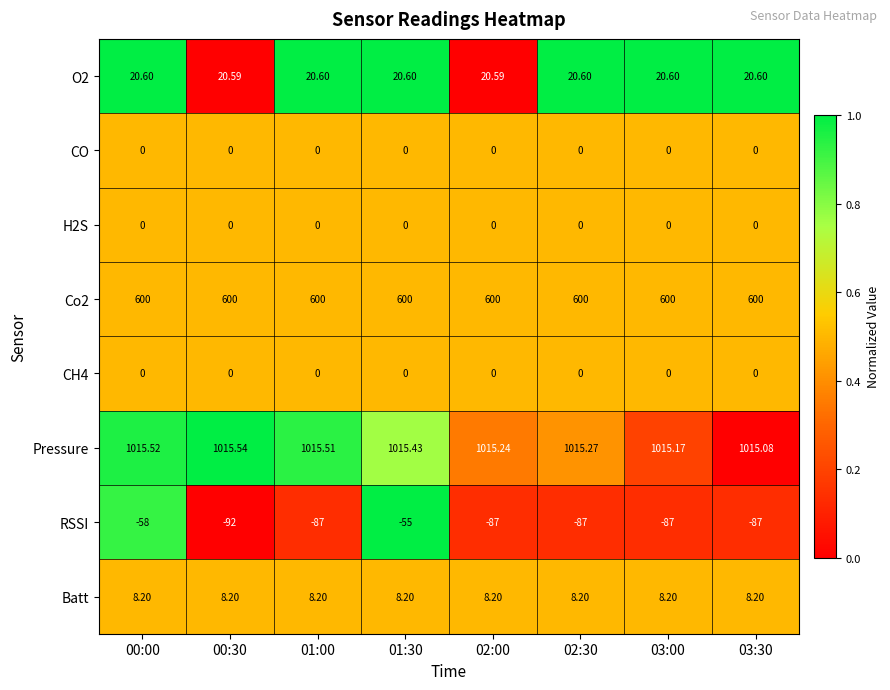

Between 02:00 and 03:00, which series saw the biggest shift?

Pressure